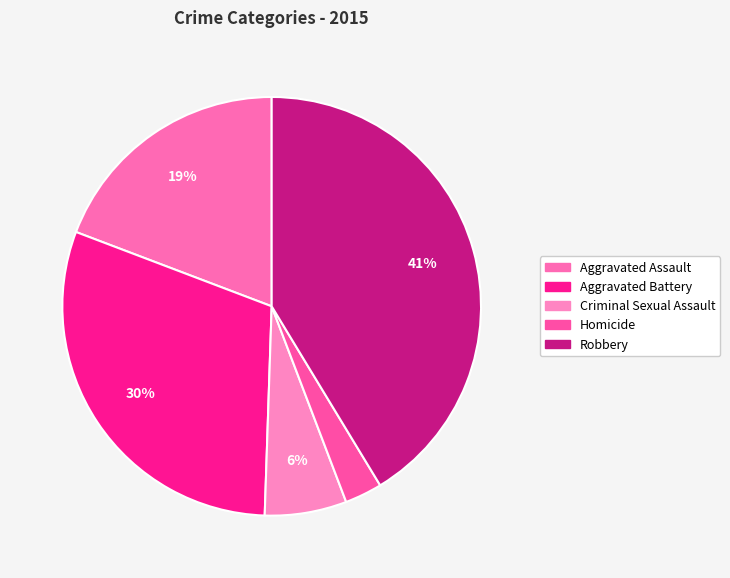

To the nearest percent, what is the average slice percentage?

20%